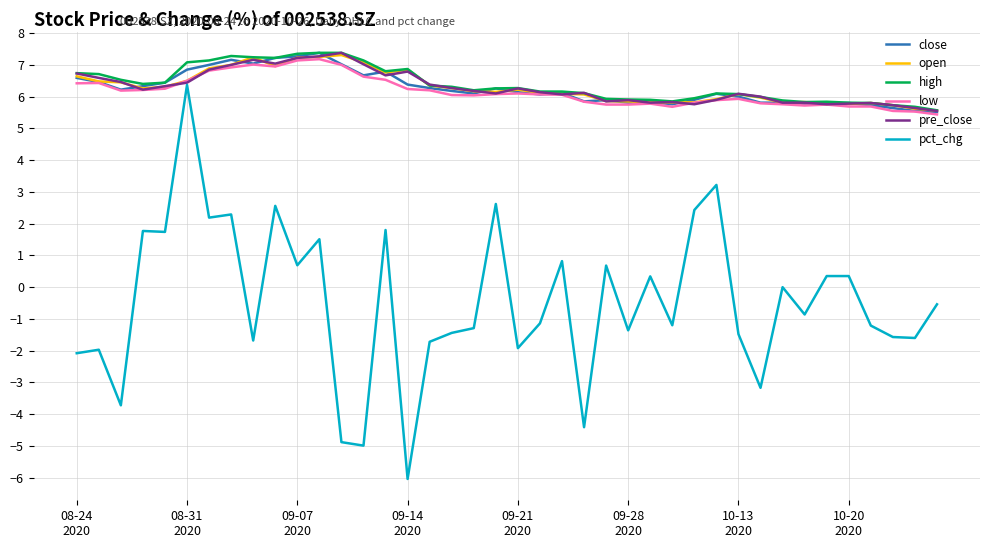

What is the minimum value shown in the chart?

-6.0